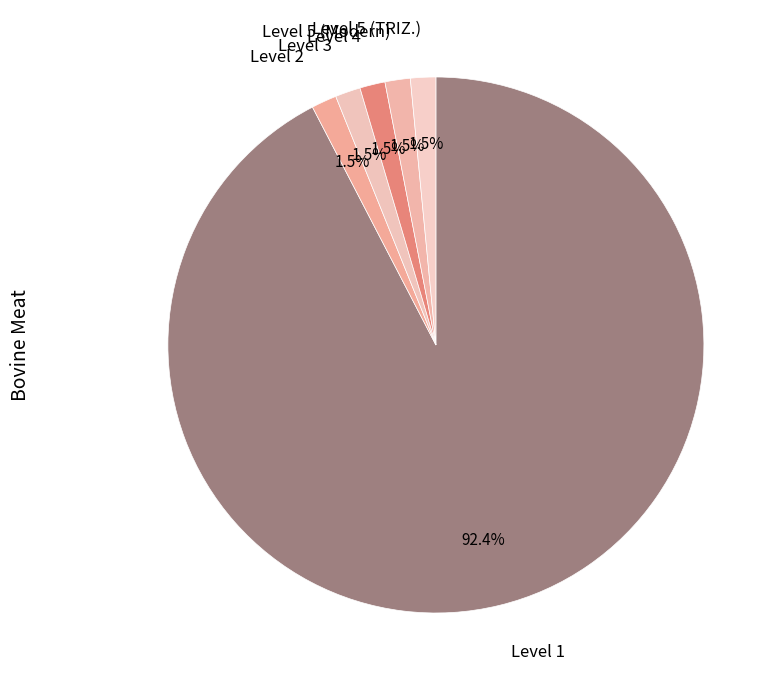

Is there a majority slice in this chart?

Yes